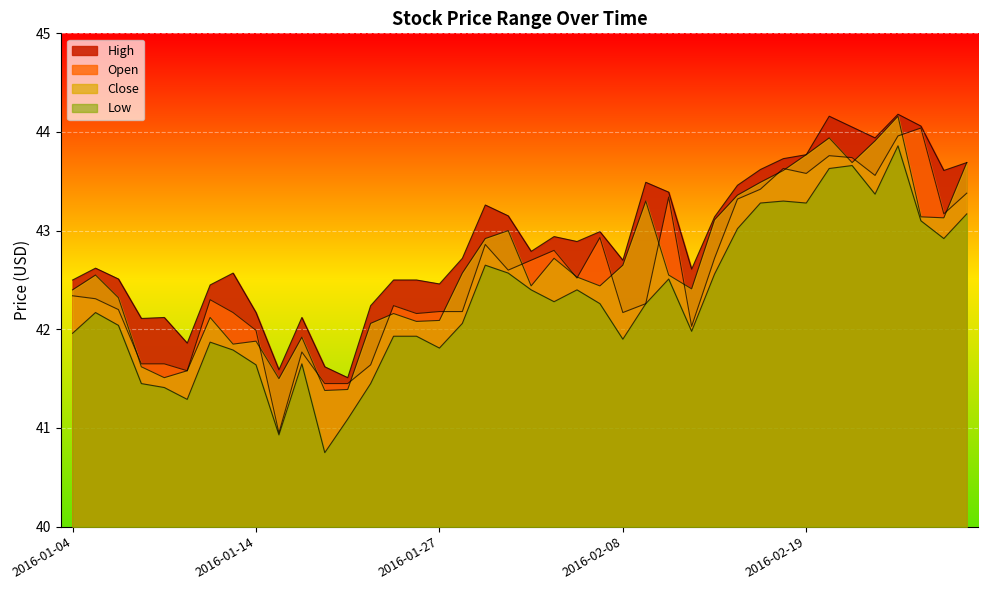

What is the value of the Low point at the 13th from the left?

41.1